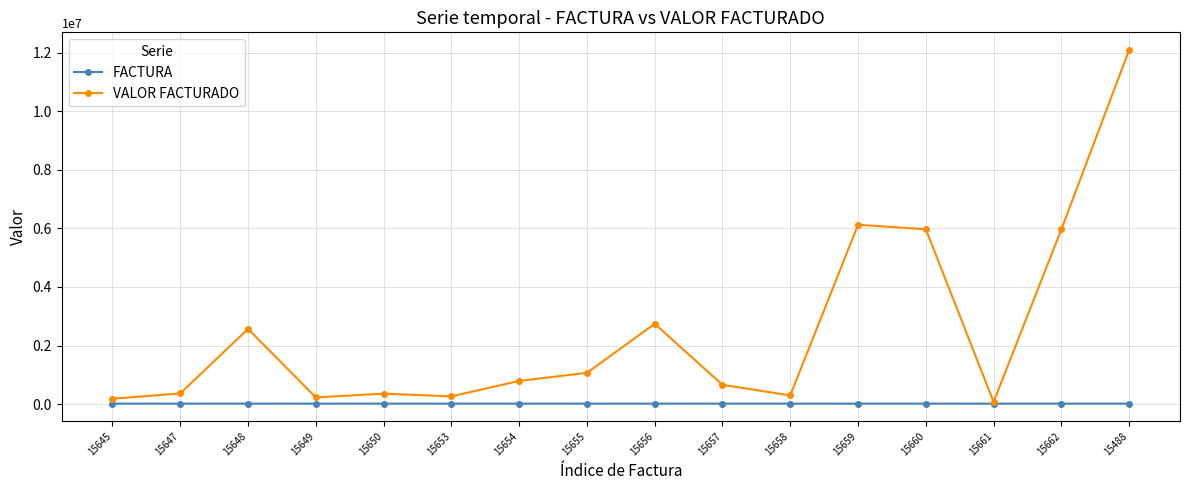

The value of VALOR FACTURADO at 15659 is 9752896. True or false?

False